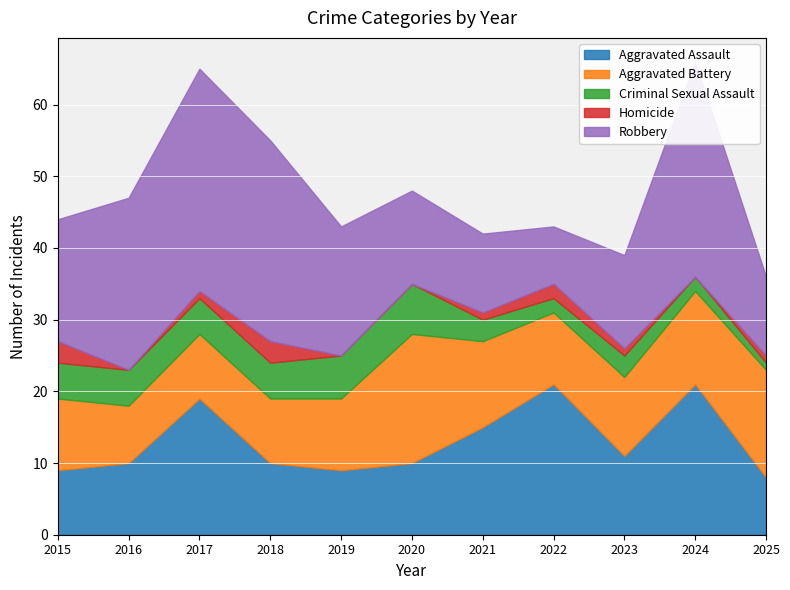

At how many categories does at least one series exceed 24?

3